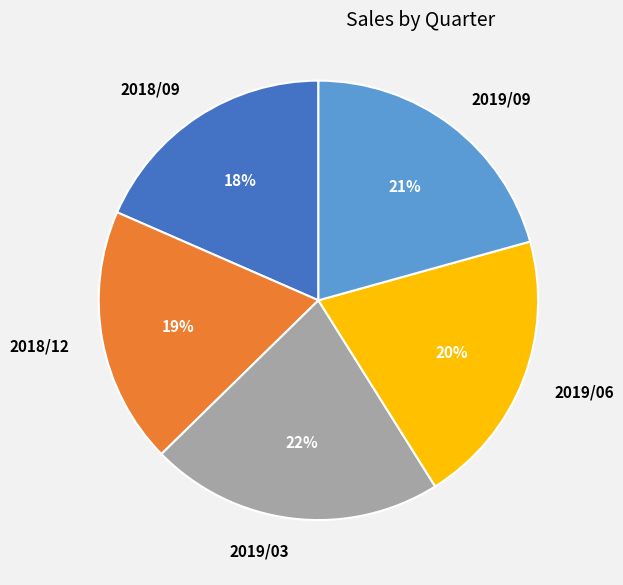

Approximately how many times larger is the value at 2018/09 compared to 2019/09?

0.9